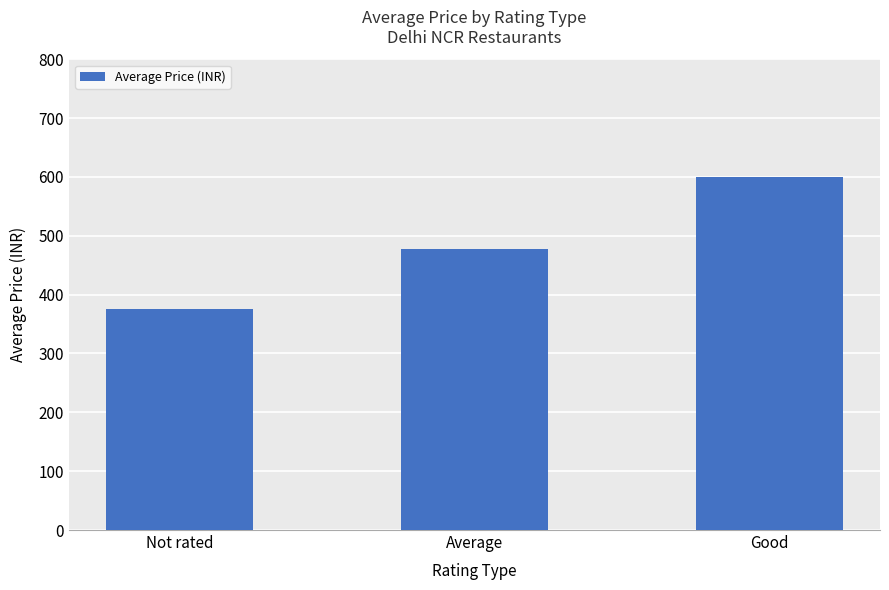

How many bars are there in total?

3